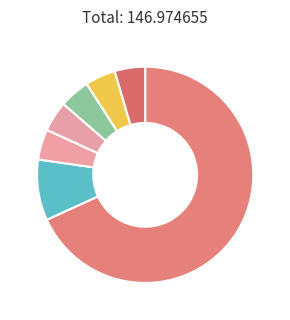

Which category accounts for the majority?

Newland Veiculos Sobral